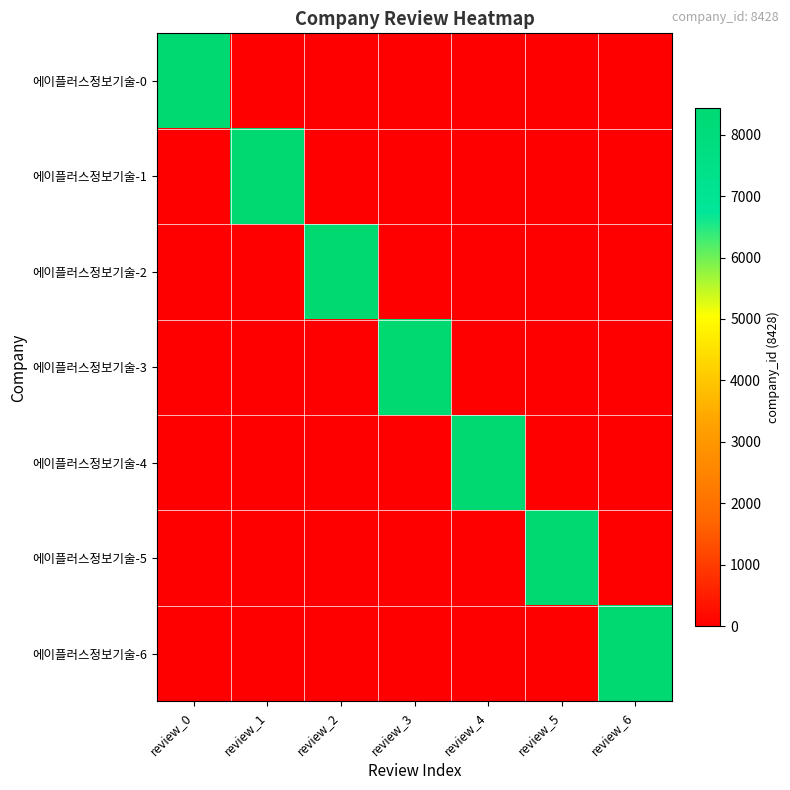

Count the number of data series in this chart.

7